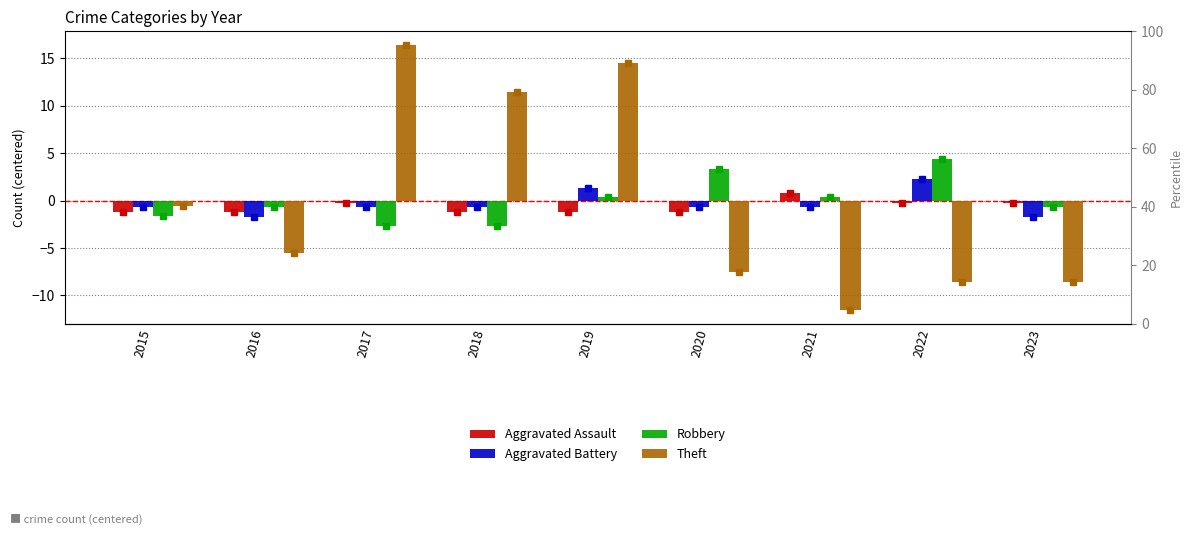

What is the total value across all series at 2023?

-11.2